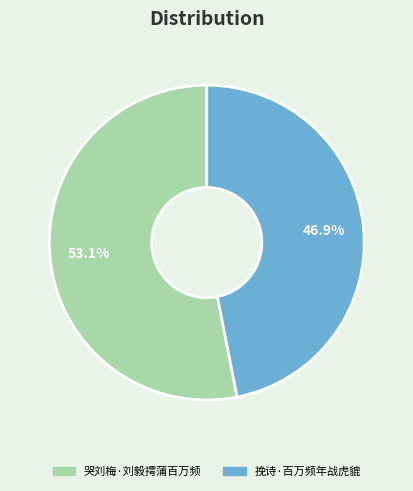

What percentage is NOT represented by 哭刘梅·刘毅摴蒲百万频?

46.9%